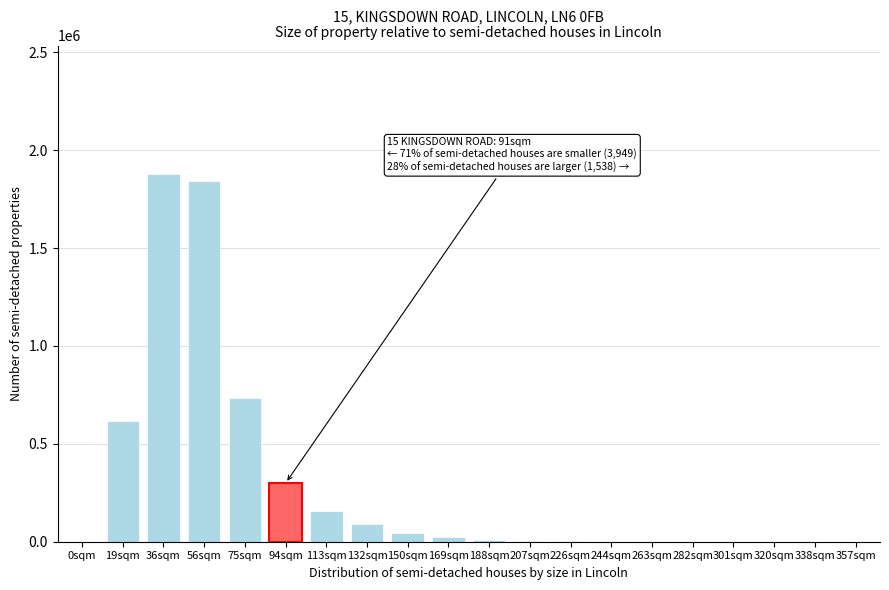

At which label is the value closest to 938534?

75sqm